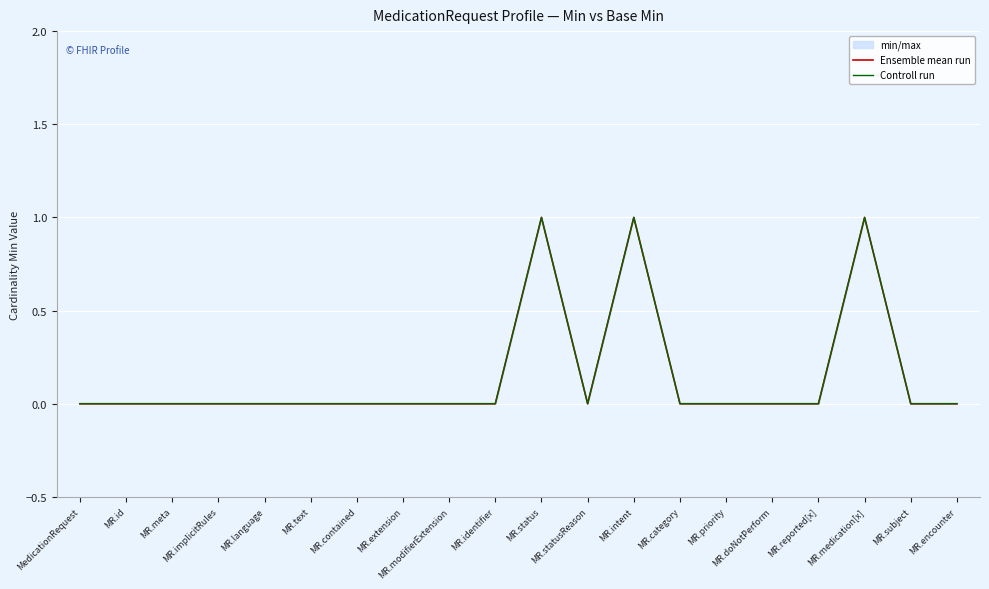

Which label corresponds to the smallest value in the chart?

MedicationRequest